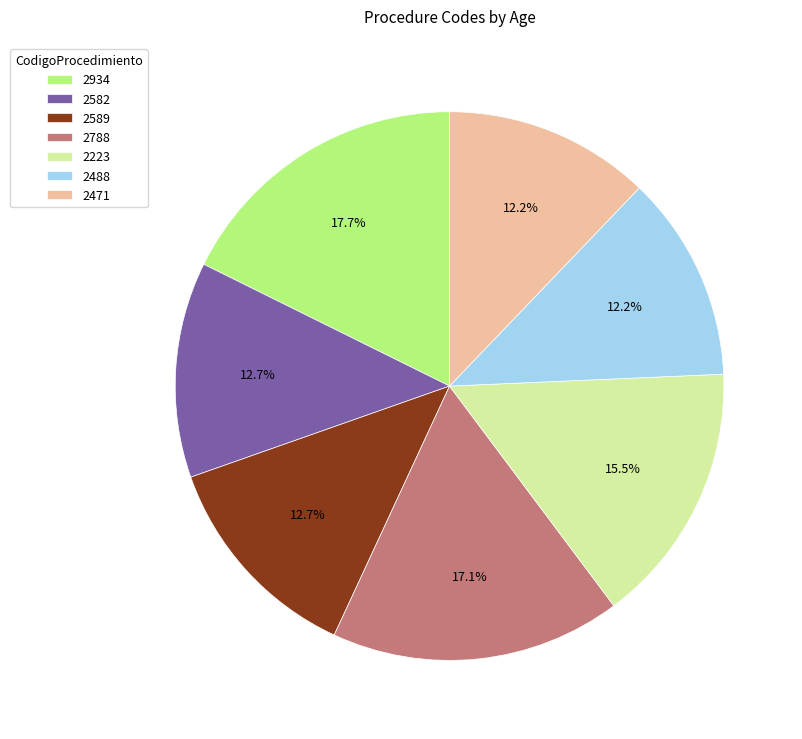

Does any single category account for the majority?

No